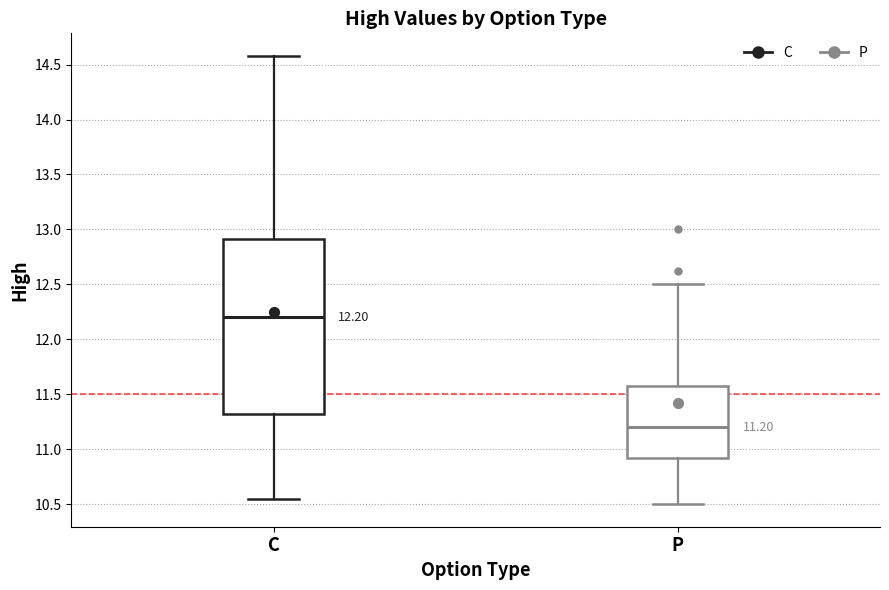

Which box's median line is the highest?

C